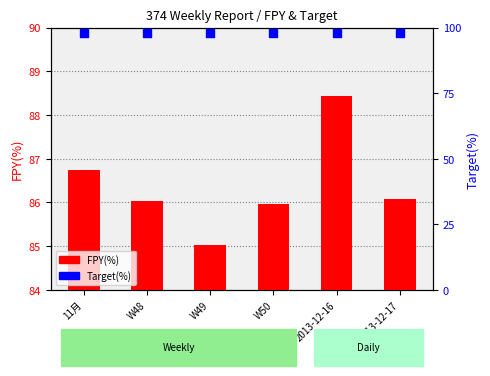

At how many categories does at least one series exceed 86?

6